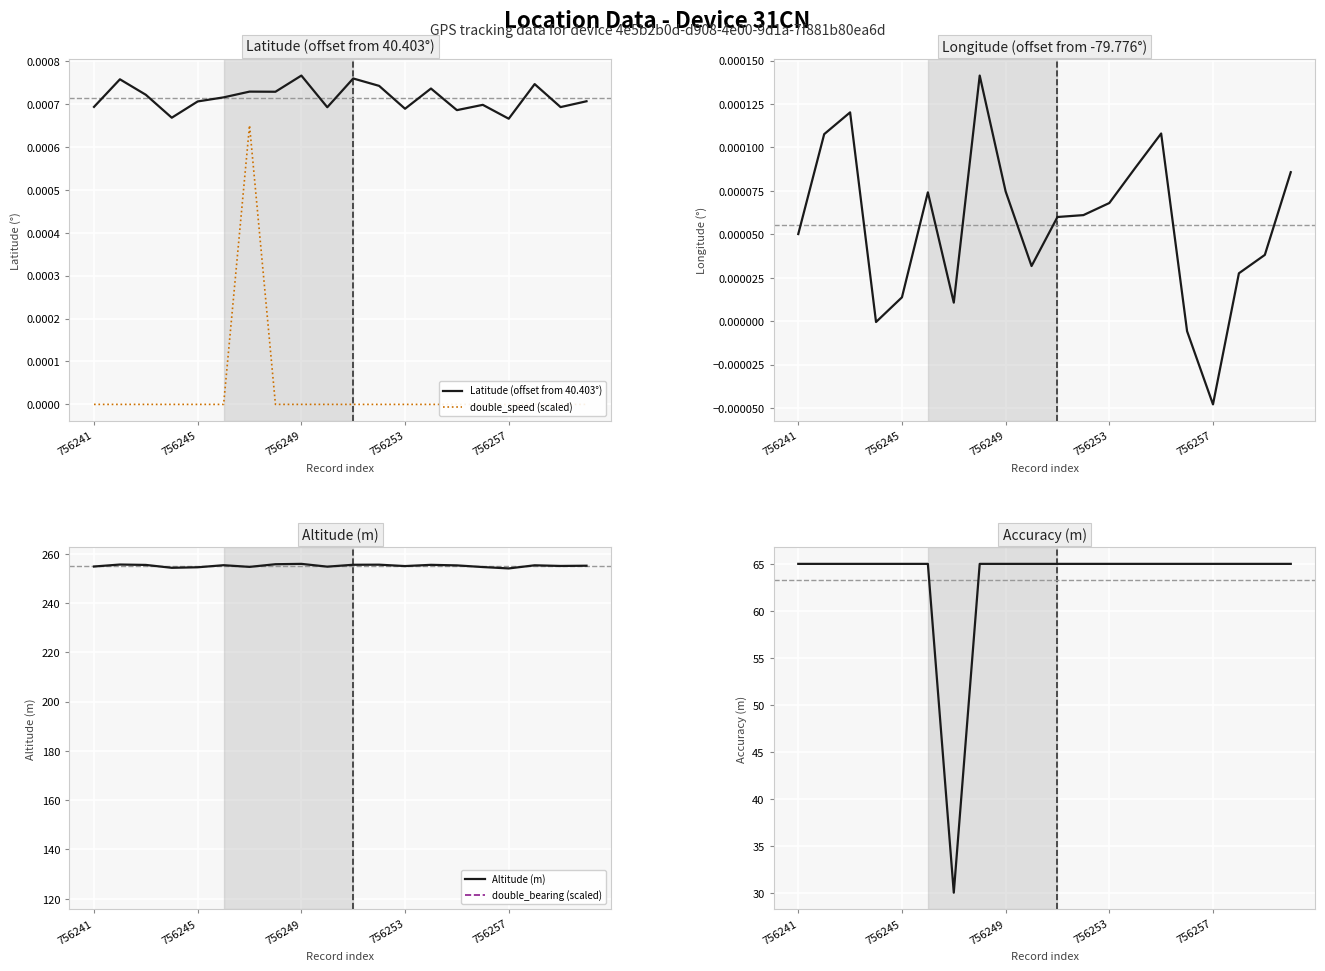

Is it true that Altitude (m) equals 255.0 at 756253?

True